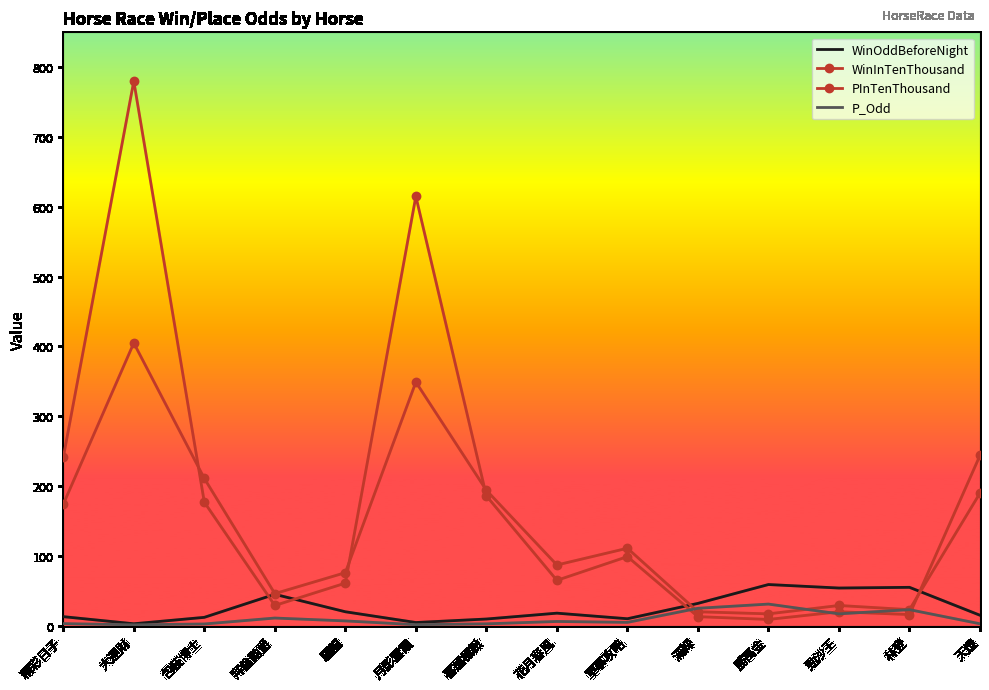

True or false: P_Odd and WinOddBeforeNight cross at least once.

False